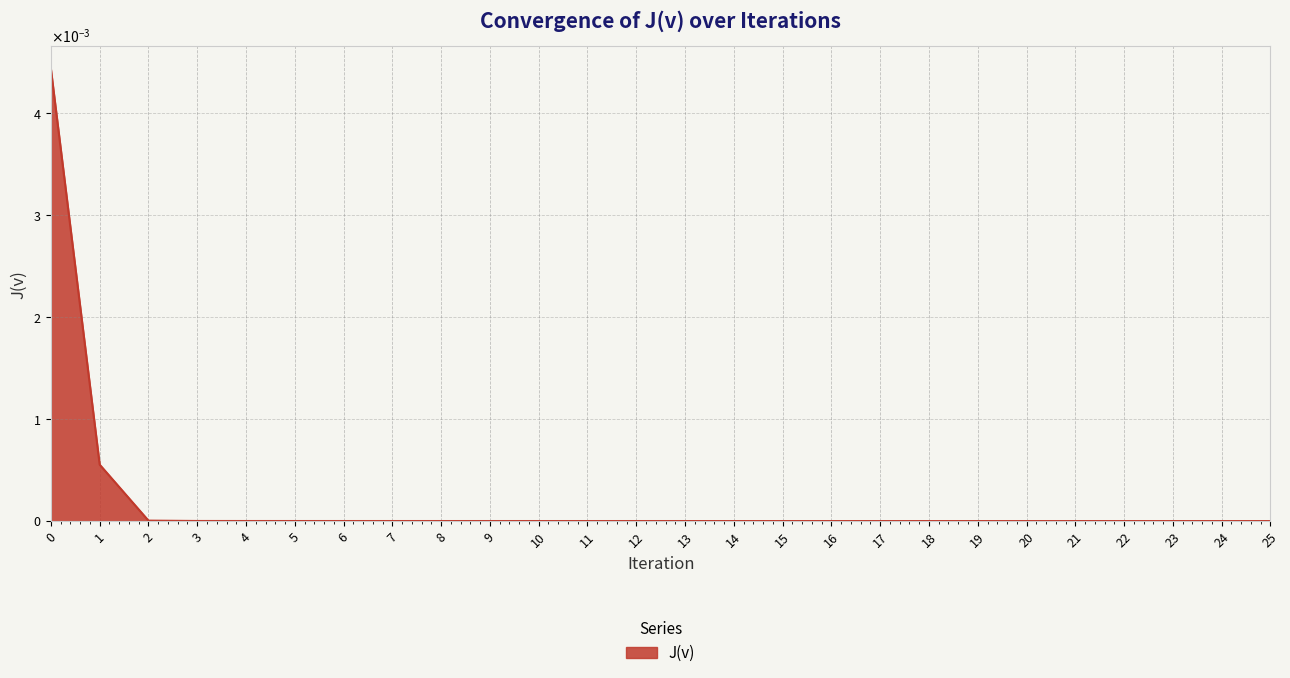

List the labels in order of value, largest first.

0, 1, 2, 3, 4, 5, 6, 7, 8, 9, 10, 11, 12, 13, 14, 15, 16, 17, 18, 19, 20, 21, 22, 23, 24, 25